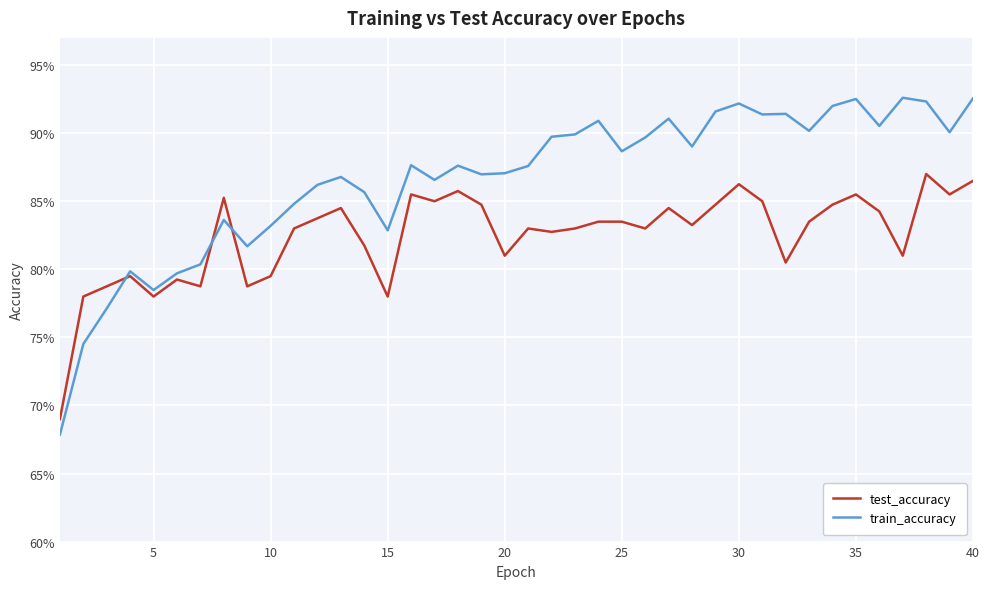

Does the chart have visible grid lines?

Yes